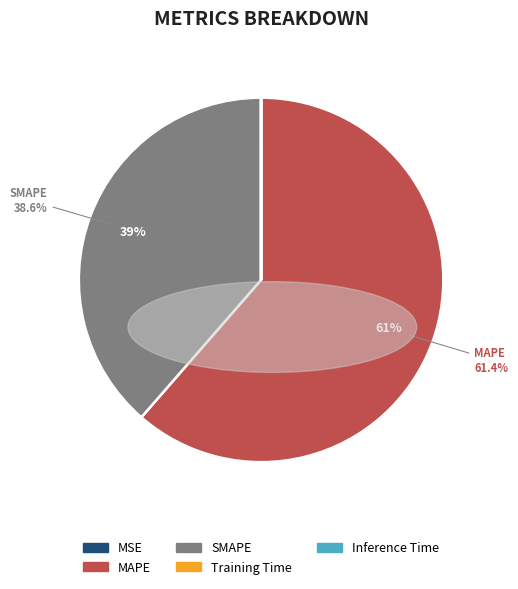

Between MAPE and SMAPE, which is larger?

MAPE